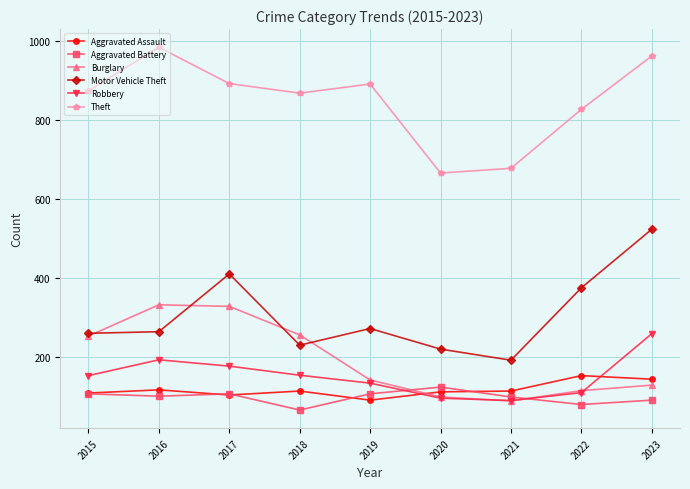

What is the difference between the second highest and second lowest values in the Aggravated Battery series?

27